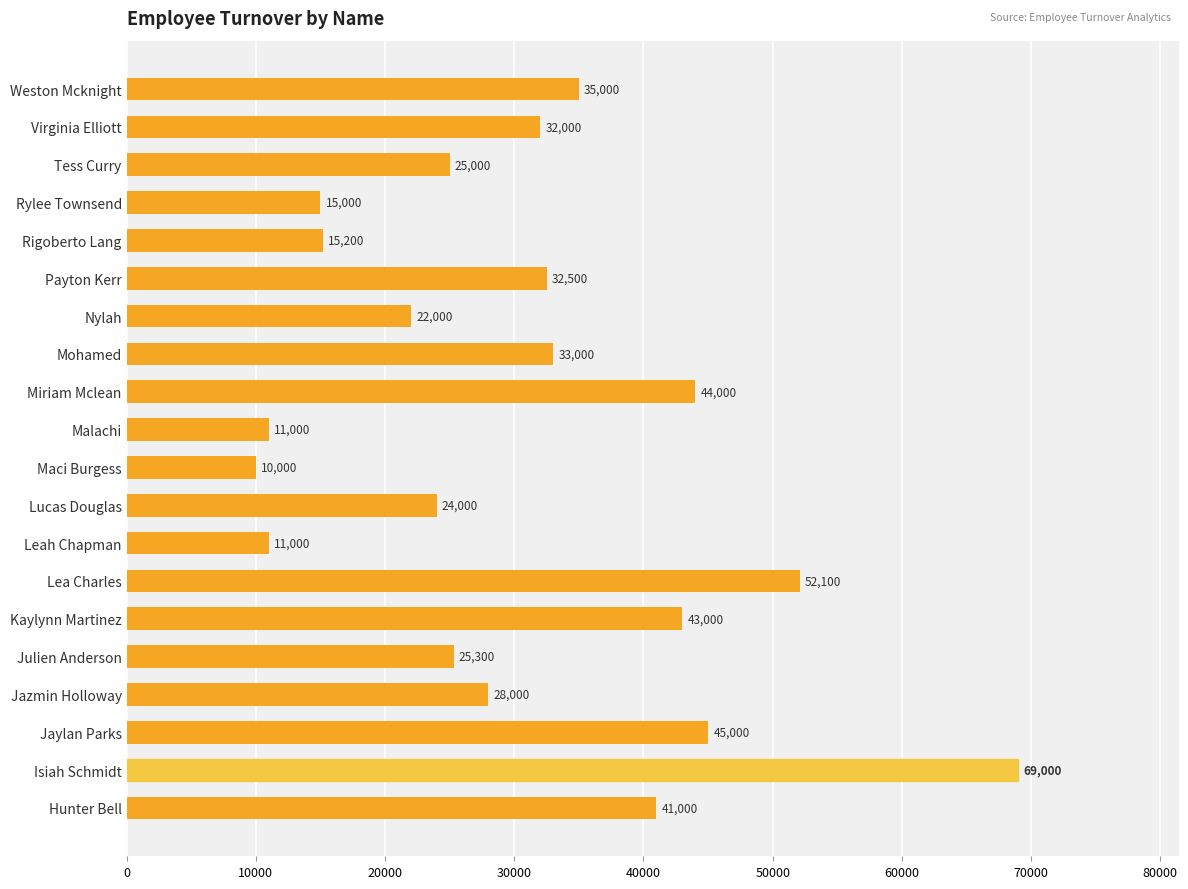

At which category does the chart reach its minimum across all series?

Maci Burgess